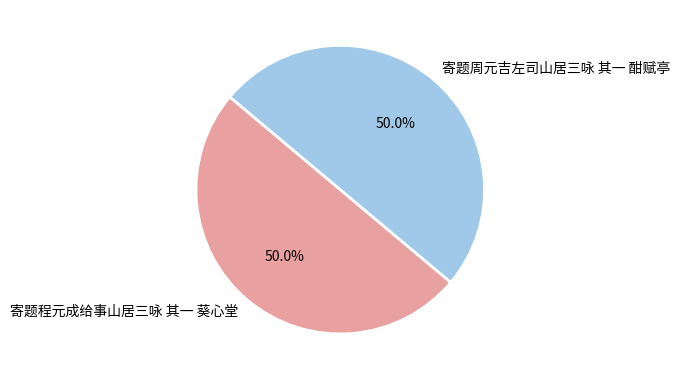

How much of the chart is everything except 寄题周元吉左司山居三咏 其一 酣赋亭?

50.0%